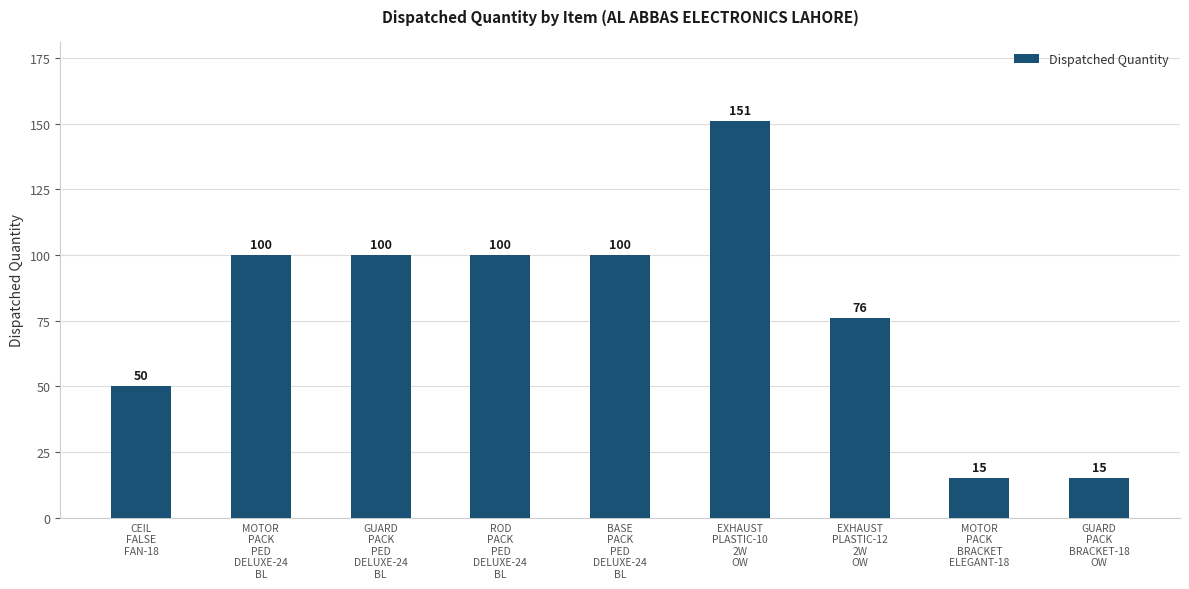

What is the smallest value displayed?

15